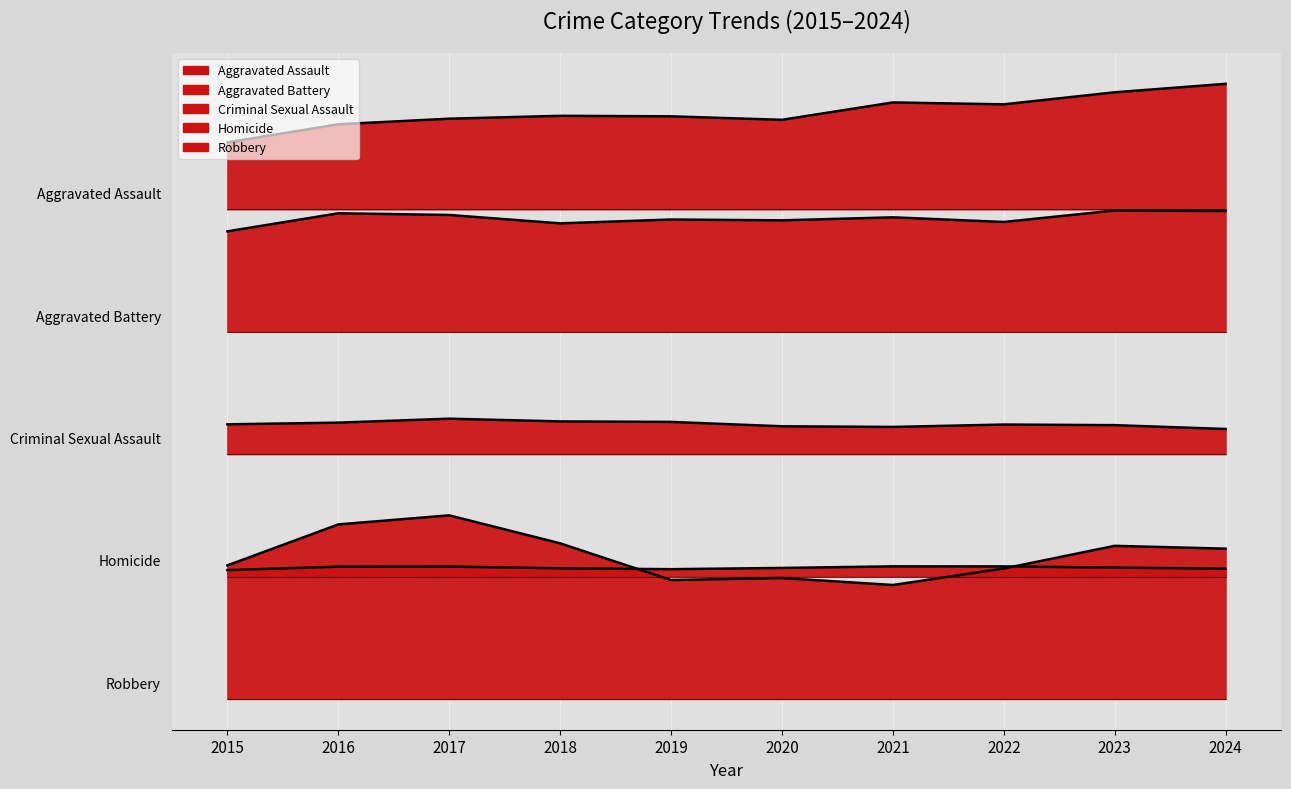

True or false: Robbery and Aggravated Assault cross at least once.

False